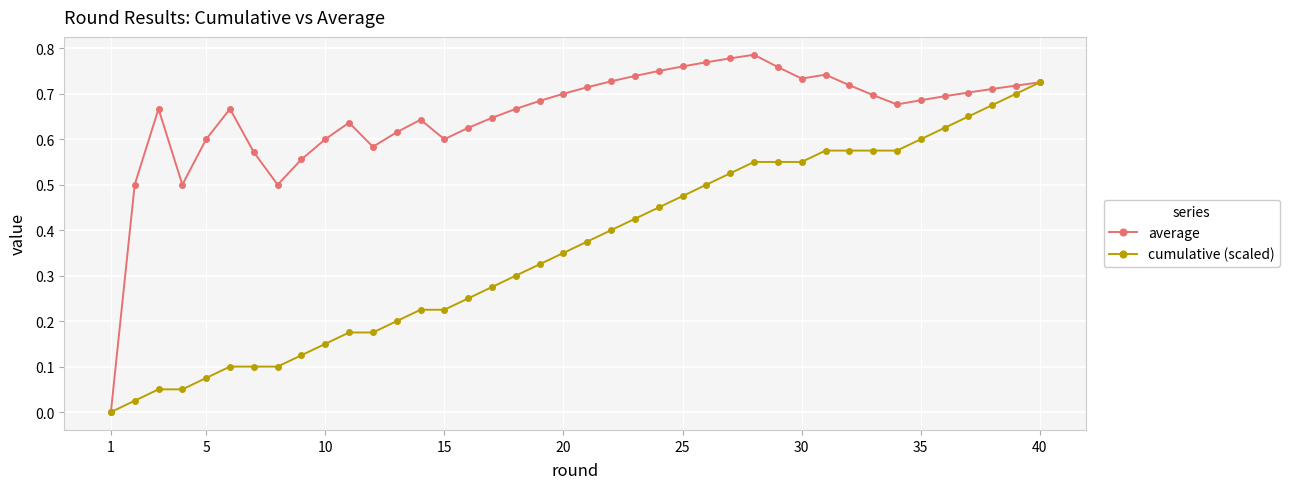

Which series has the largest range (max minus min)?

average